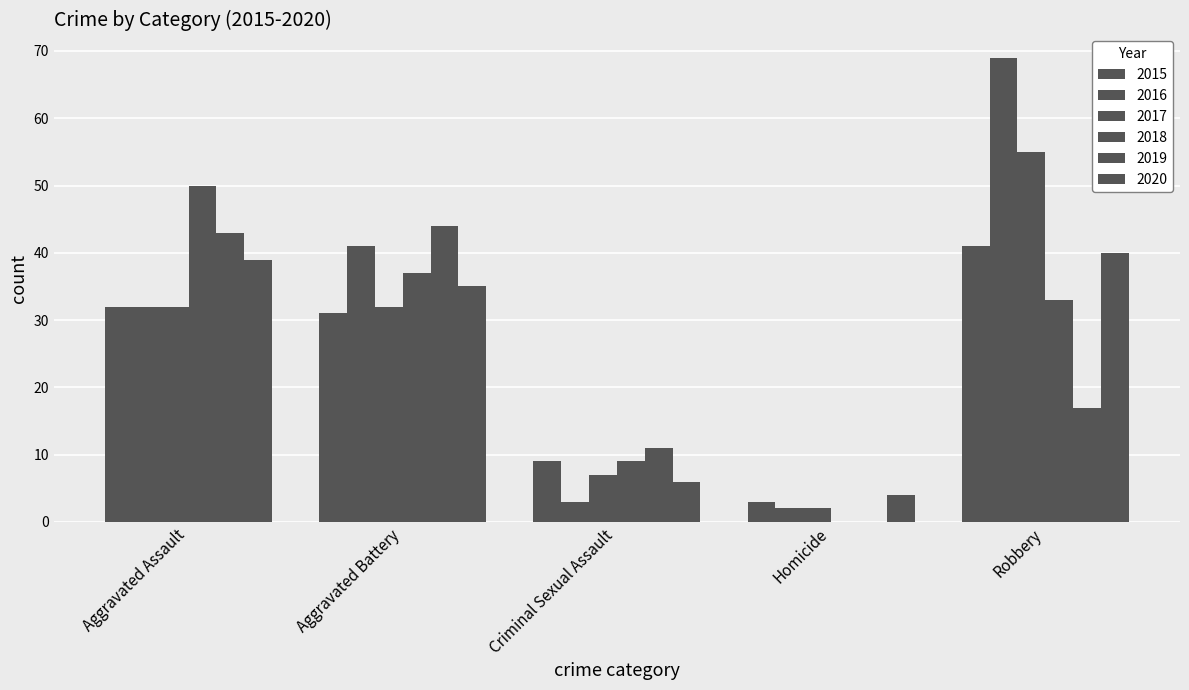

How many groups of bars are there?

5